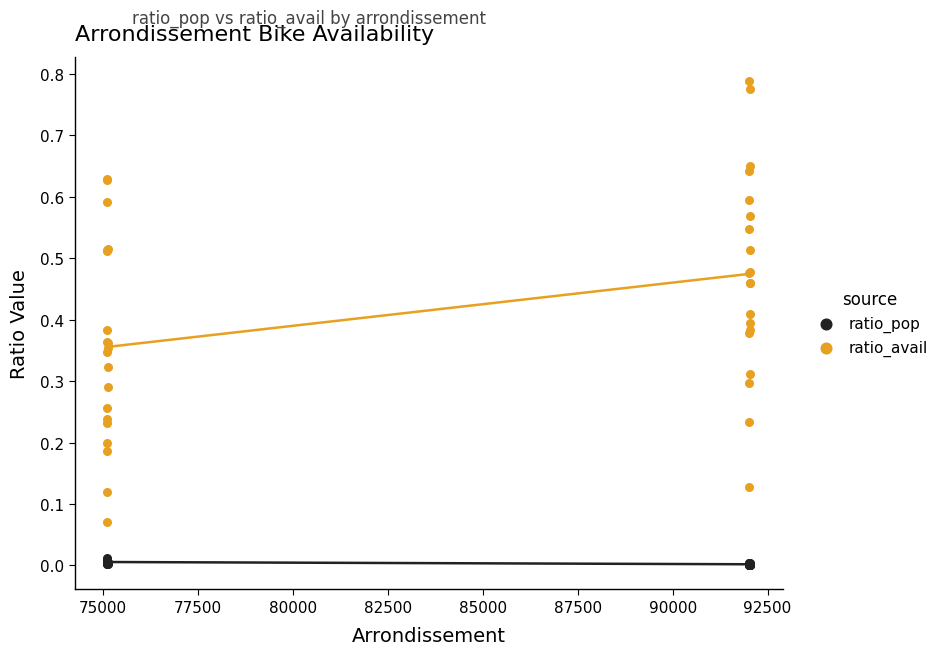

Which series reaches the minimum Y coordinate?

ratio_pop